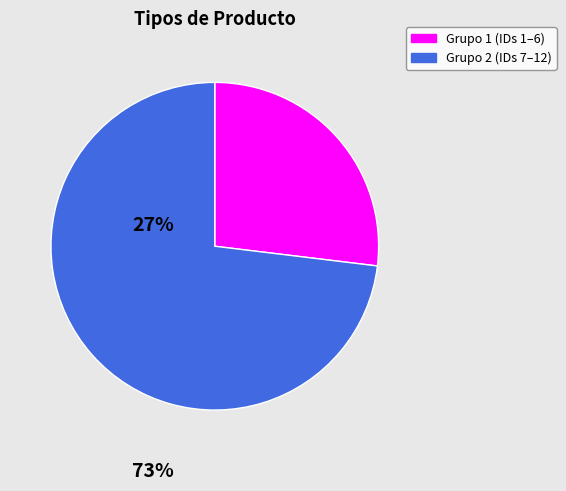

Is there a majority slice in this chart?

Yes